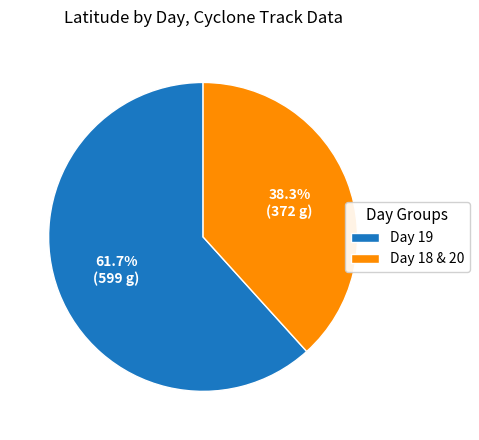

Rank the categories by value from highest to lowest.

Day 19, Day 18 & 20